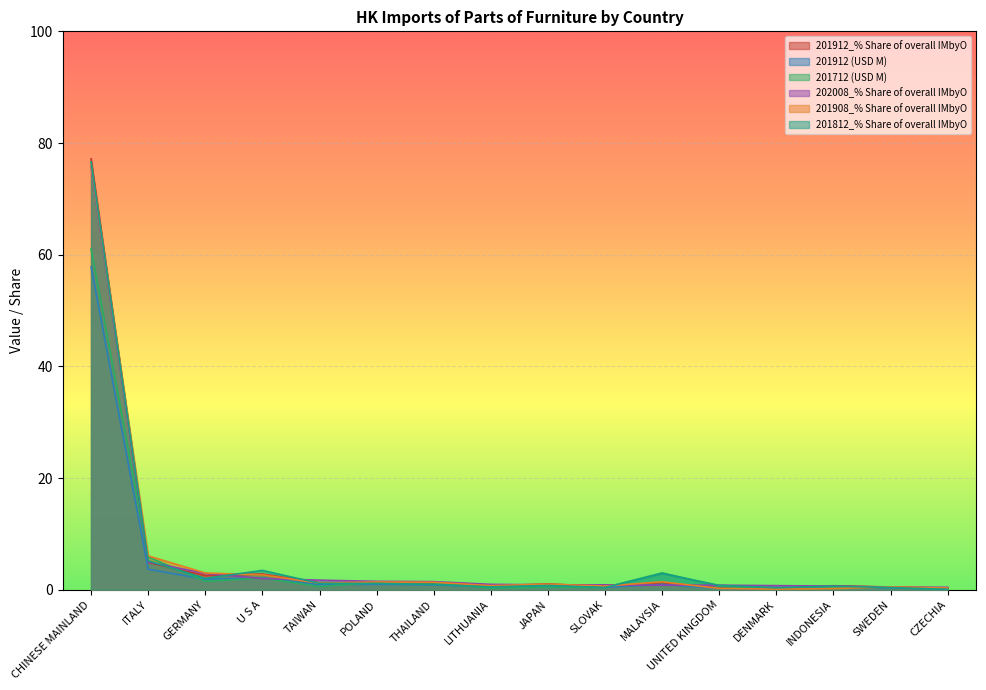

Where do 201912 (USD M) and 202008_% Share of overall IMbyO first cross each other?

GERMANY and U S A